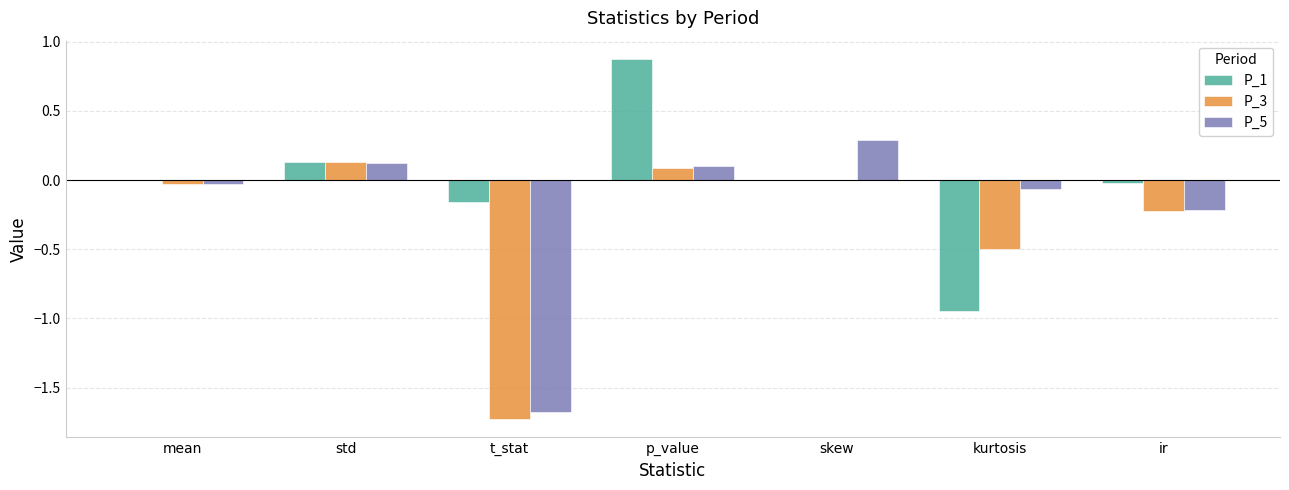

Is it true that P_1 equals 0.9 at p_value?

True